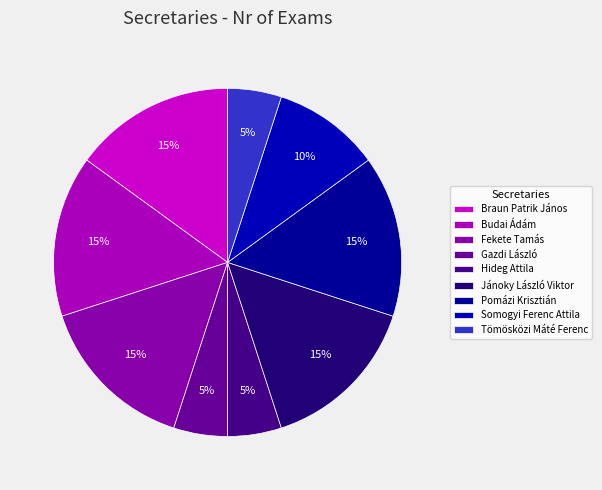

Which has a higher value, Budai Ádám or Somogyi Ferenc Attila?

Budai Ádám